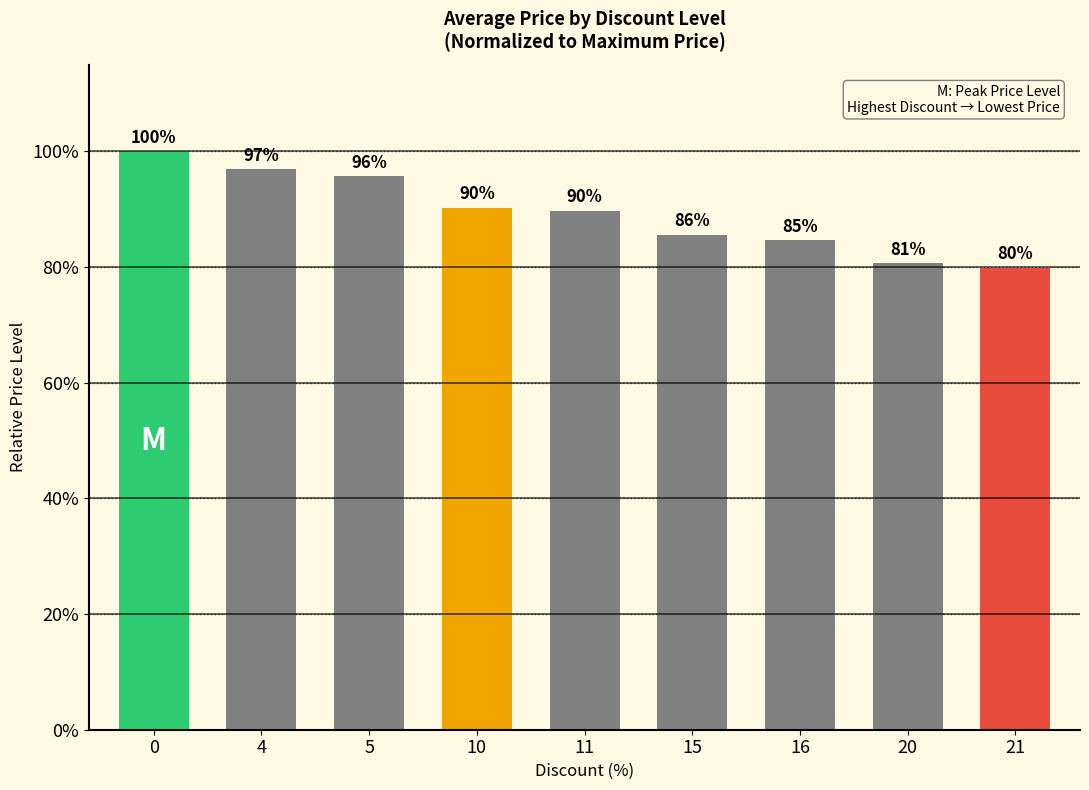

Count the number of categories in the chart.

9